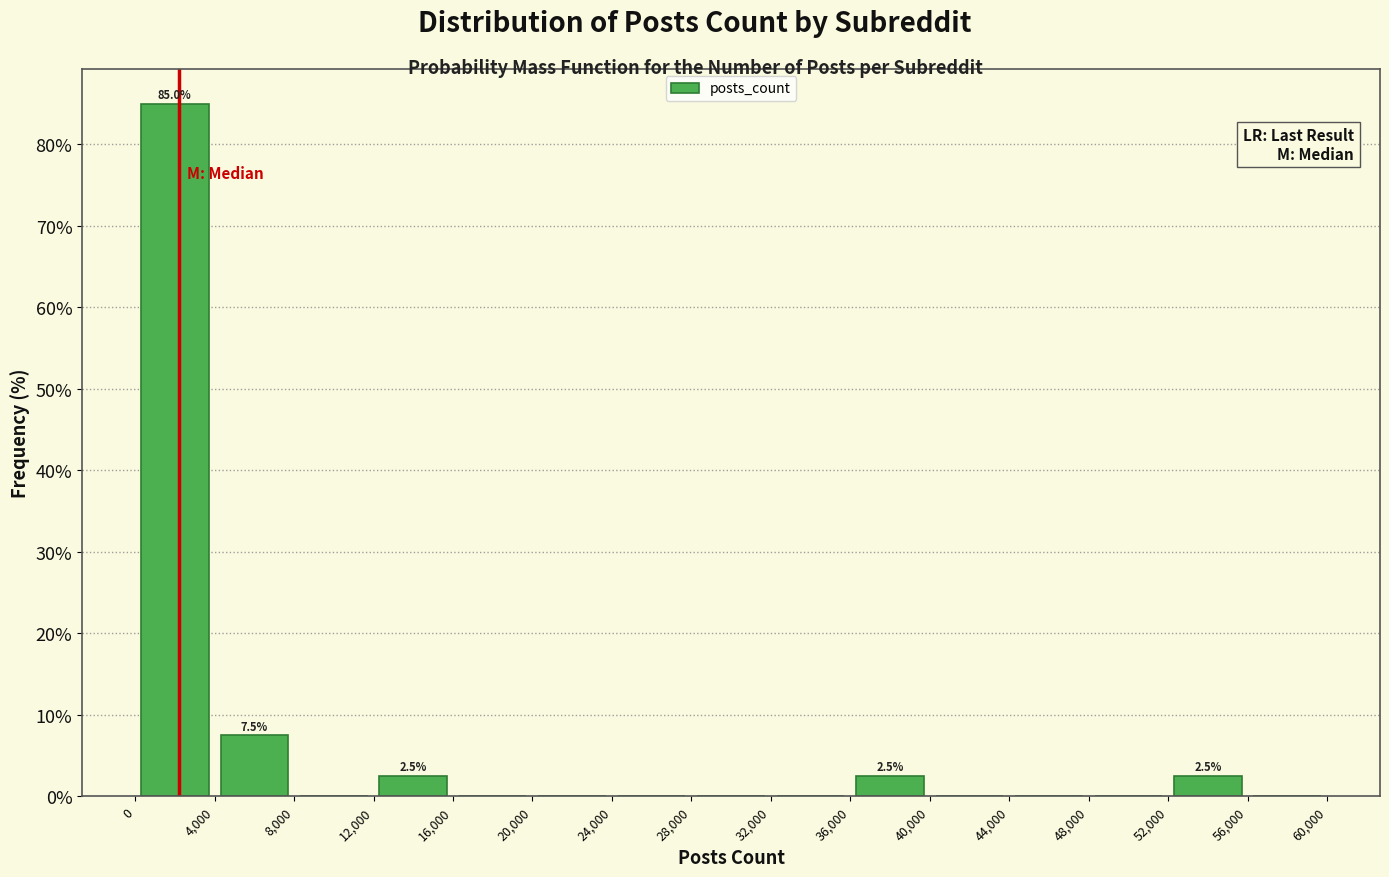

Which range on the x-axis has the tallest bar?

0 to 4,000